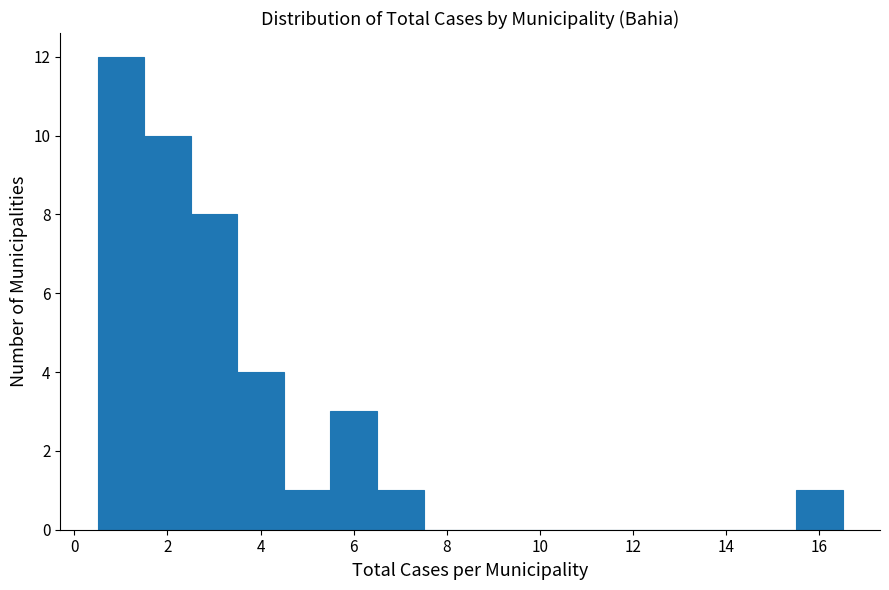

Over which range of the x-axis is the bar tallest?

0.5 to 1.5